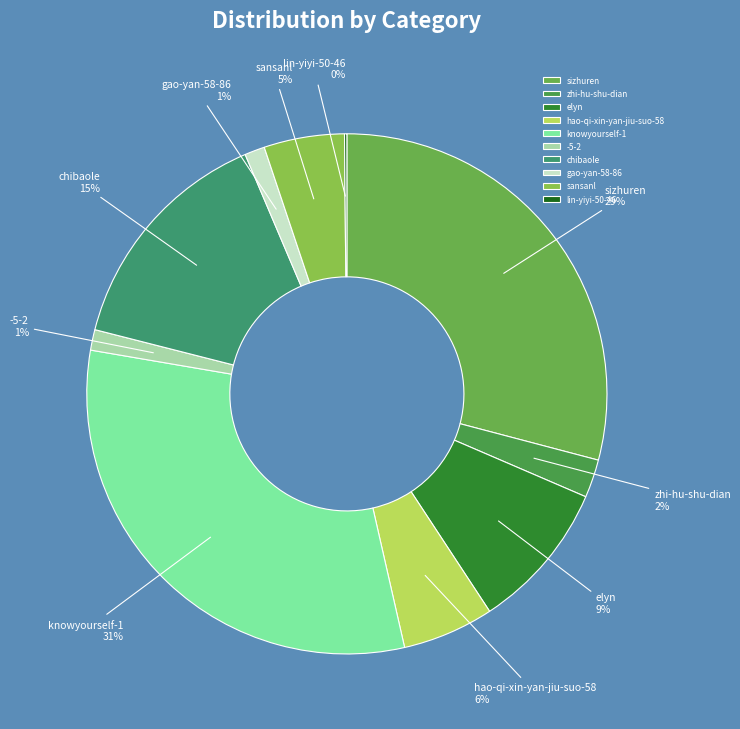

To the nearest percent, what is the difference between the largest and smallest slice percentages?

31%